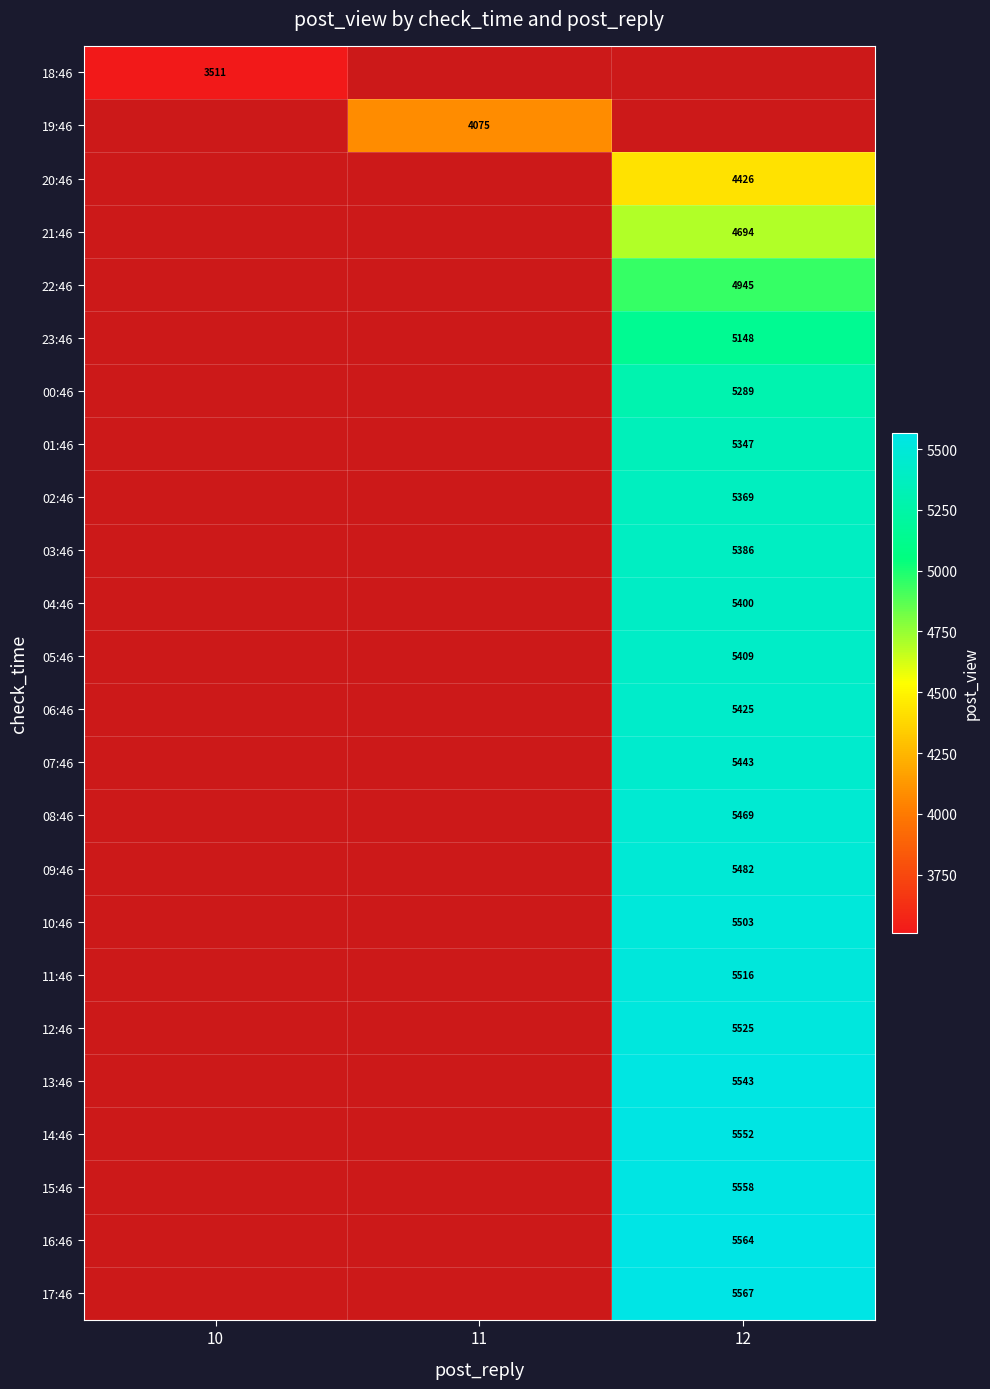

What is the smallest value displayed?

3511.0